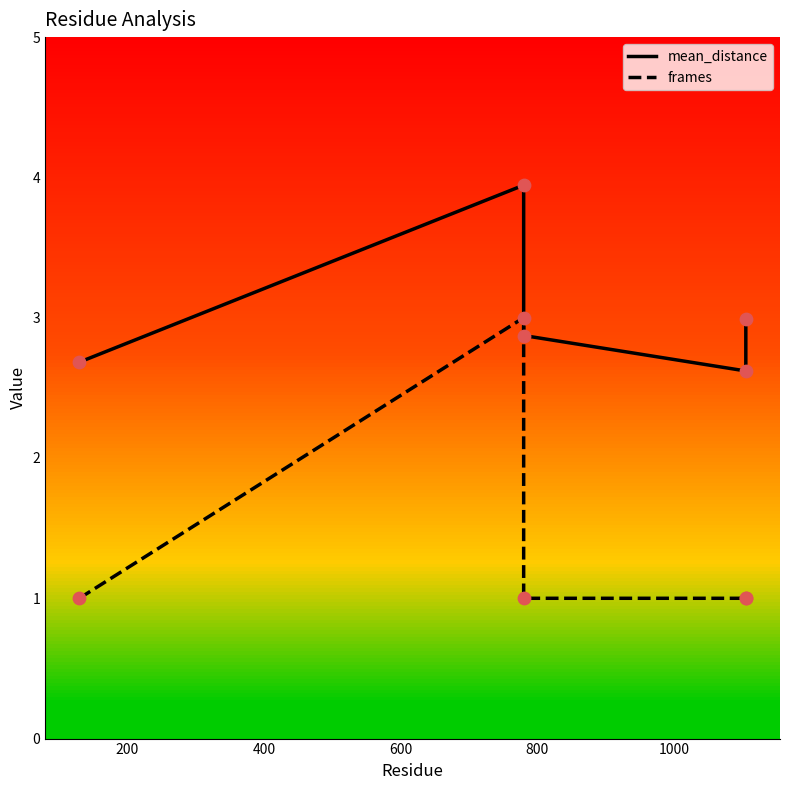

Which series reaches the minimum Y coordinate?

frames